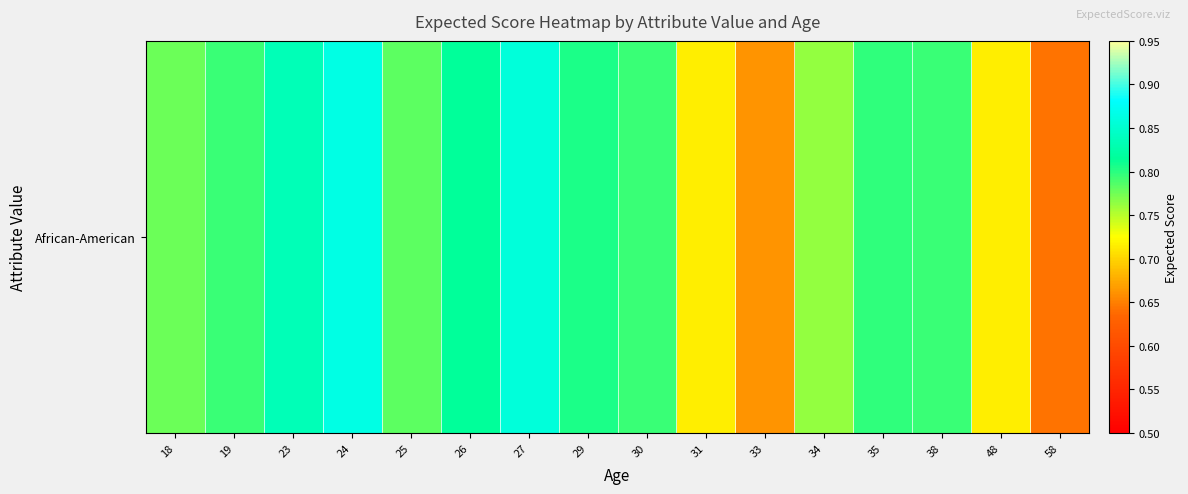

What is the difference between the values at 27 and 35?

0.1